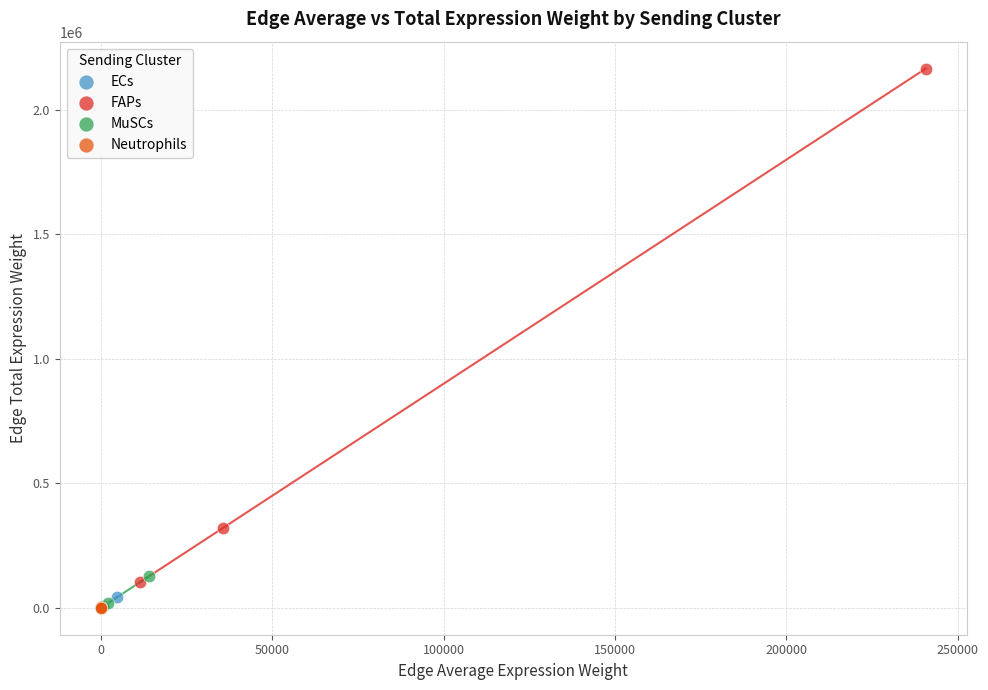

What are all the series names shown in the legend?

ECs, FAPs, MuSCs, Neutrophils